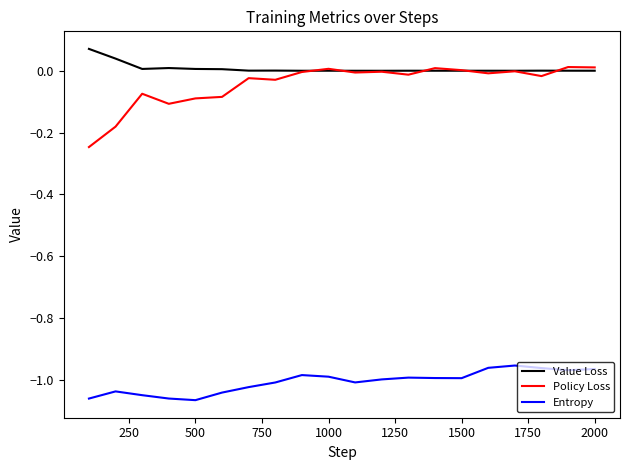

True or false: Value Loss and Entropy cross at least once.

False